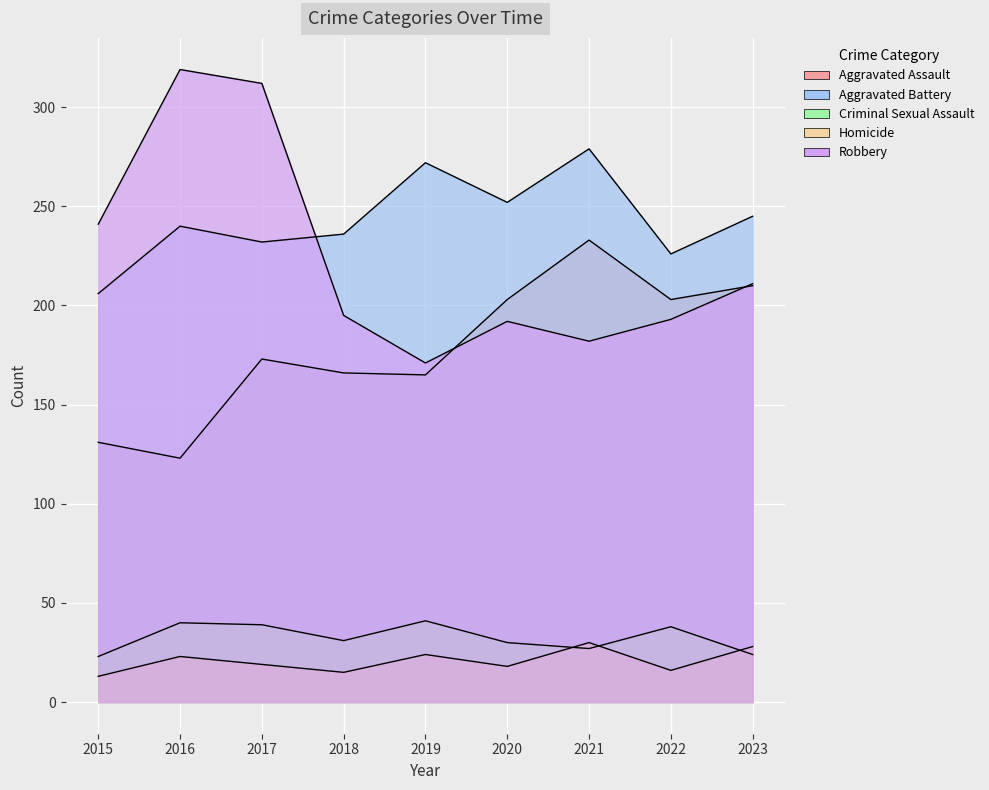

Reading left to right, list all the values displayed in this chart.

Aggravated Assault: 131	123	173	166	165	203	233	203	210
Aggravated Battery: 206	240	232	236	272	252	279	226	245
Criminal Sexual Assault: 23	40	39	31	41	30	27	38	24
Homicide: 13	23	19	15	24	18	30	16	28
Robbery: 241	319	312	195	171	192	182	193	211